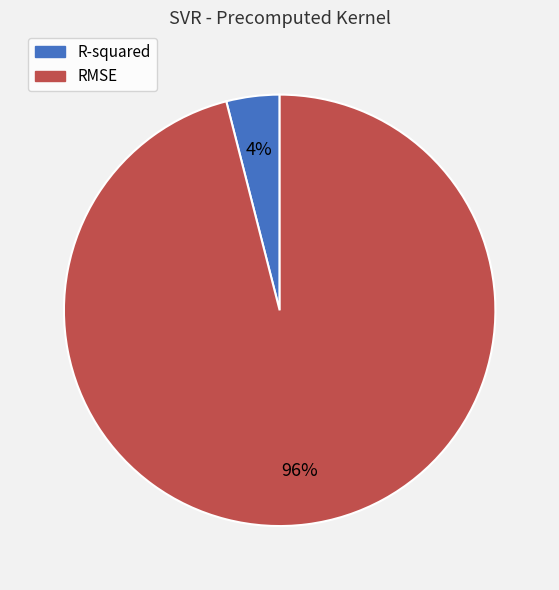

To the nearest percent, what portion does RMSE represent?

96%